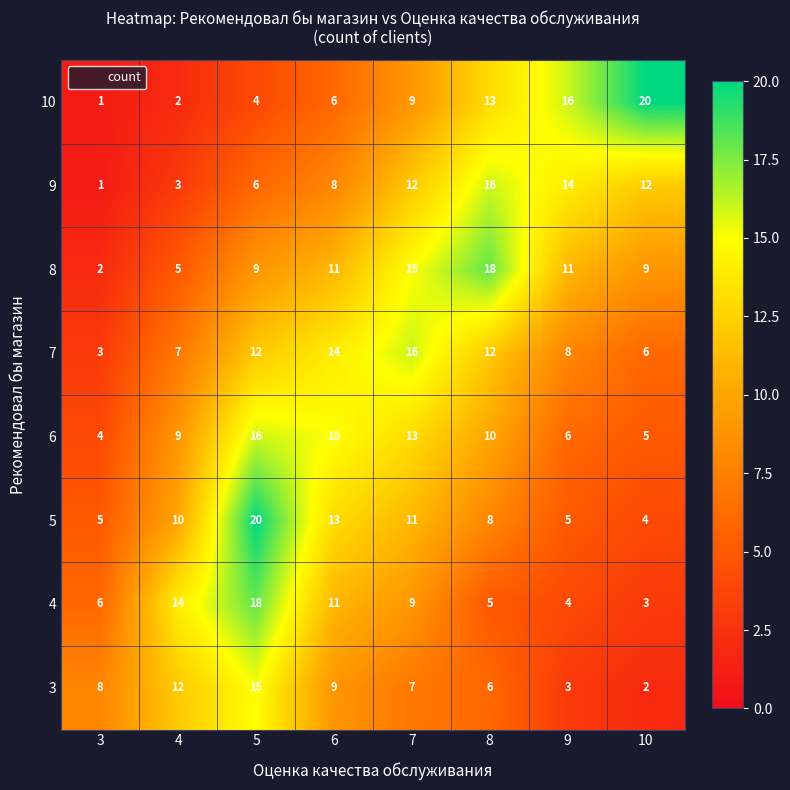

At which category is the sum across all series the highest?

5